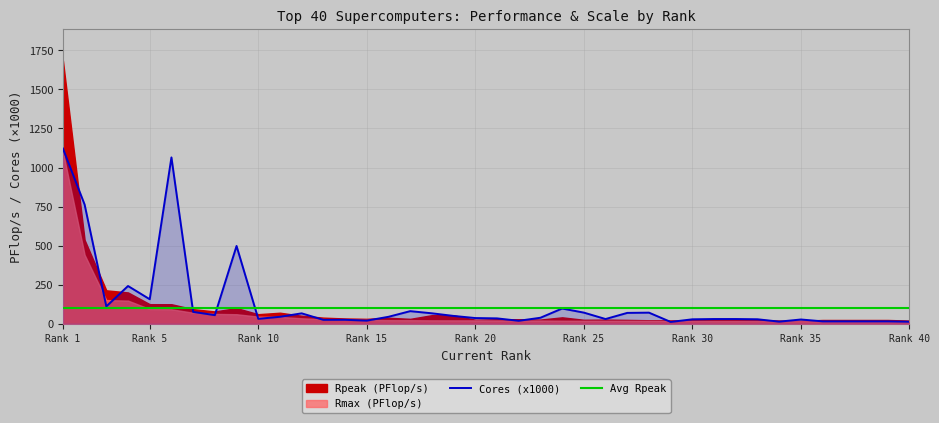

What is the highest value of the Cores (x1000) series?

1122.0